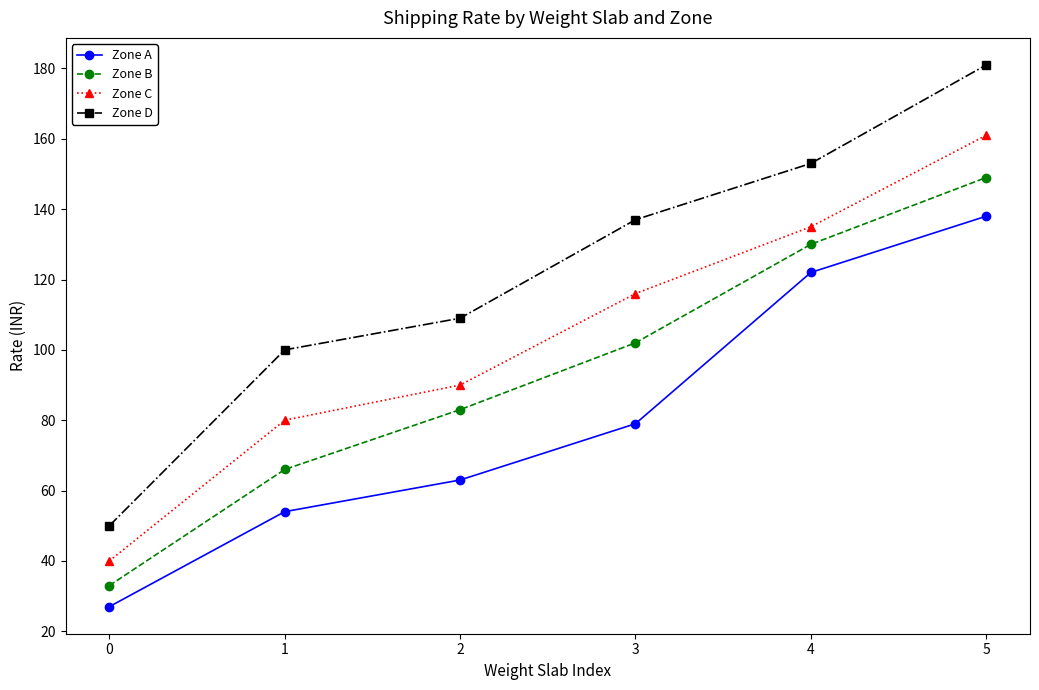

What is the difference between the maximum and minimum values in the Zone D series?

131